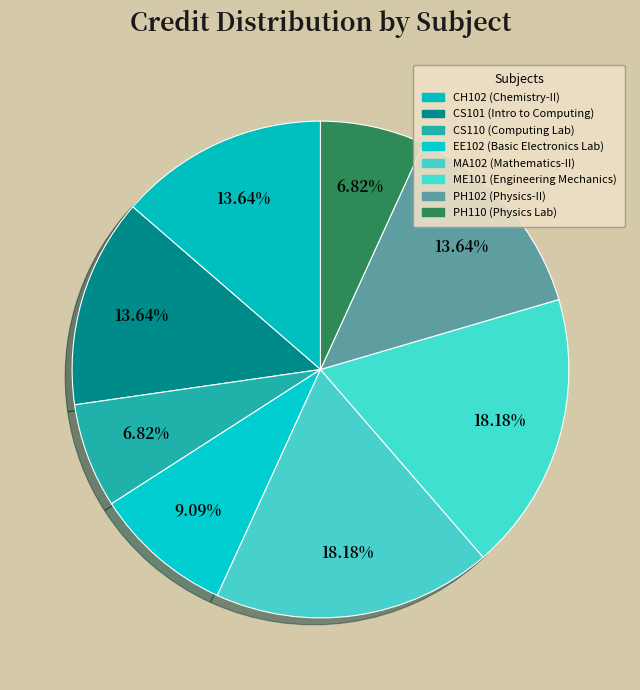

Does PH110 represent more than half of the total?

No